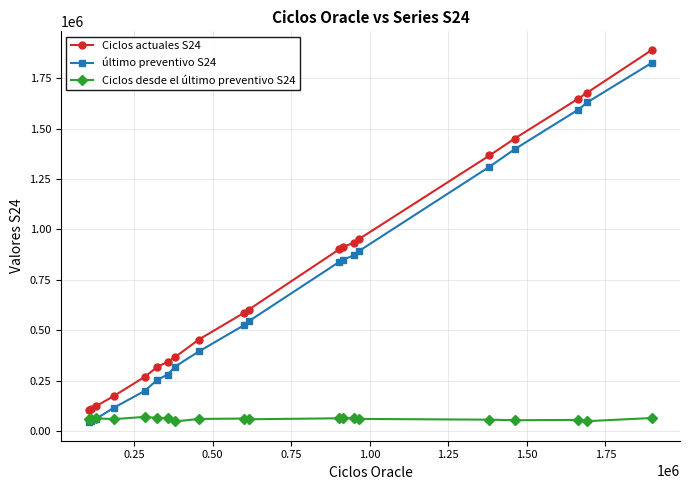

Which series has the largest total across all categories?

Ciclos actuales S24